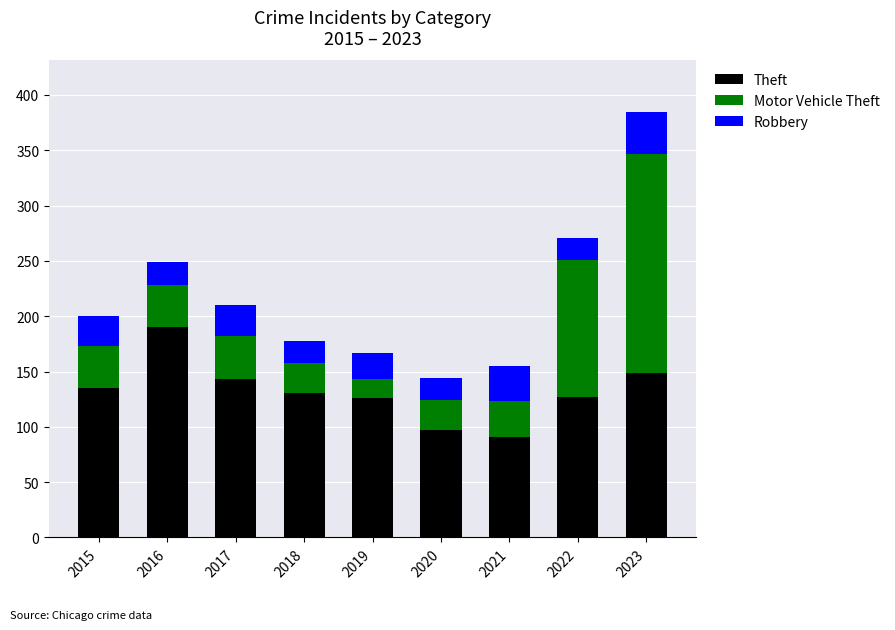

What is the minimum value for Theft?

91